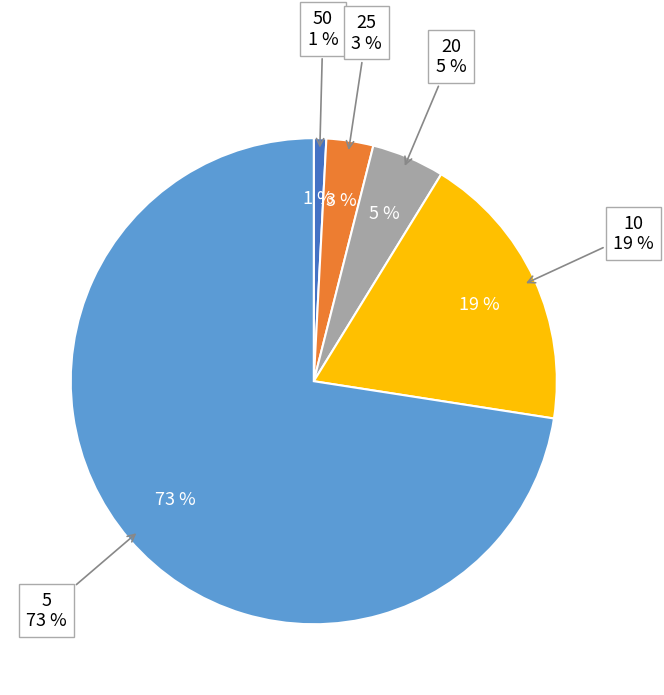

Which slice is the largest?

5